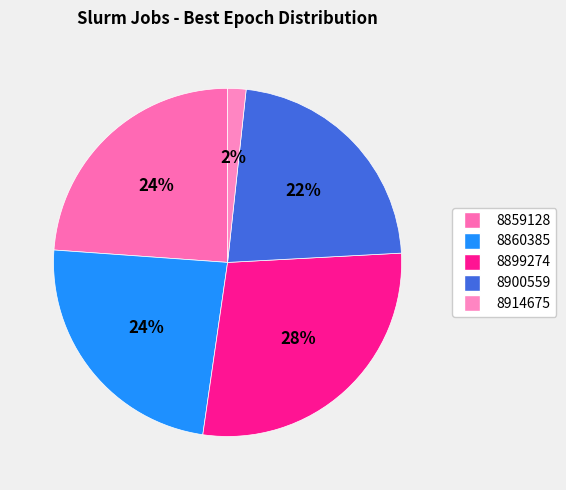

What is the smallest slice in the pie chart?

8914675